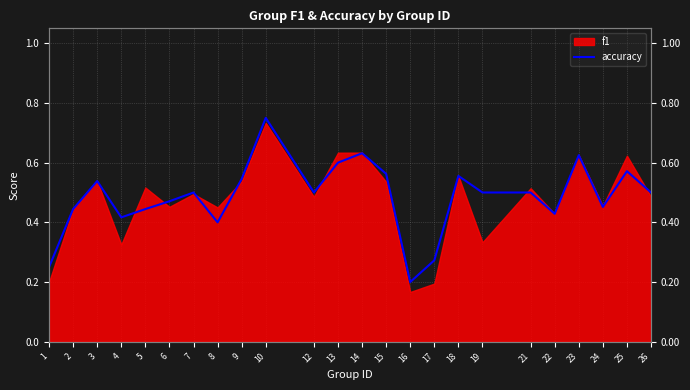

What is the sum of the values at 23 and 3?

1.2